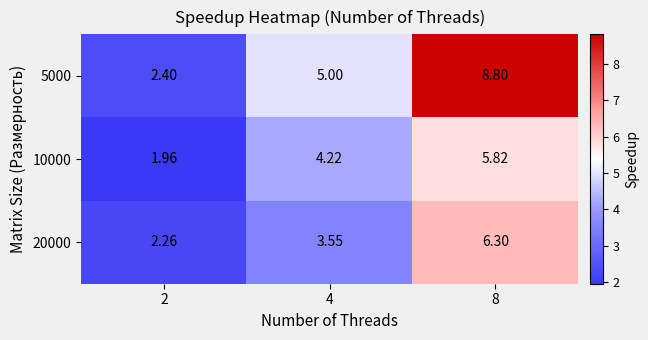

What is the difference between the highest and lowest values at 2?

0.4